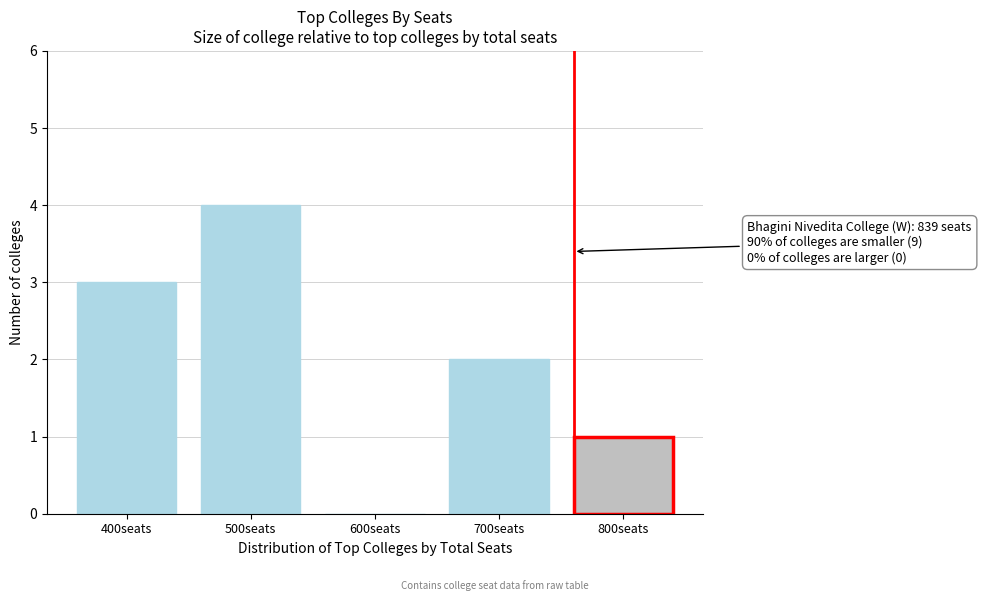

Reading left to right, list all the values displayed in this chart.

400seats=3	500seats=4	600seats=0	700seats=2	800seats=1